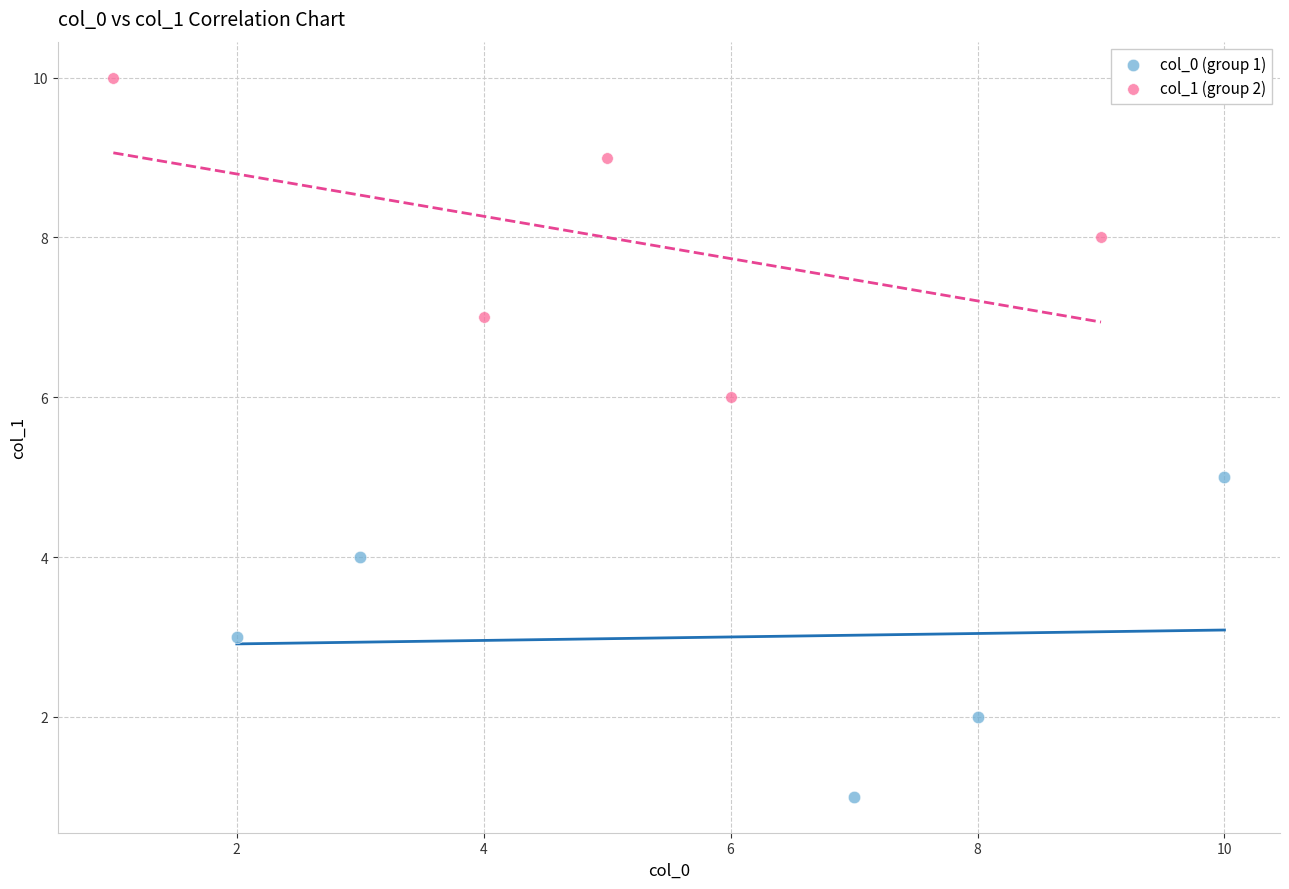

Which series contains the highest Y value?

col_1 (group 2)